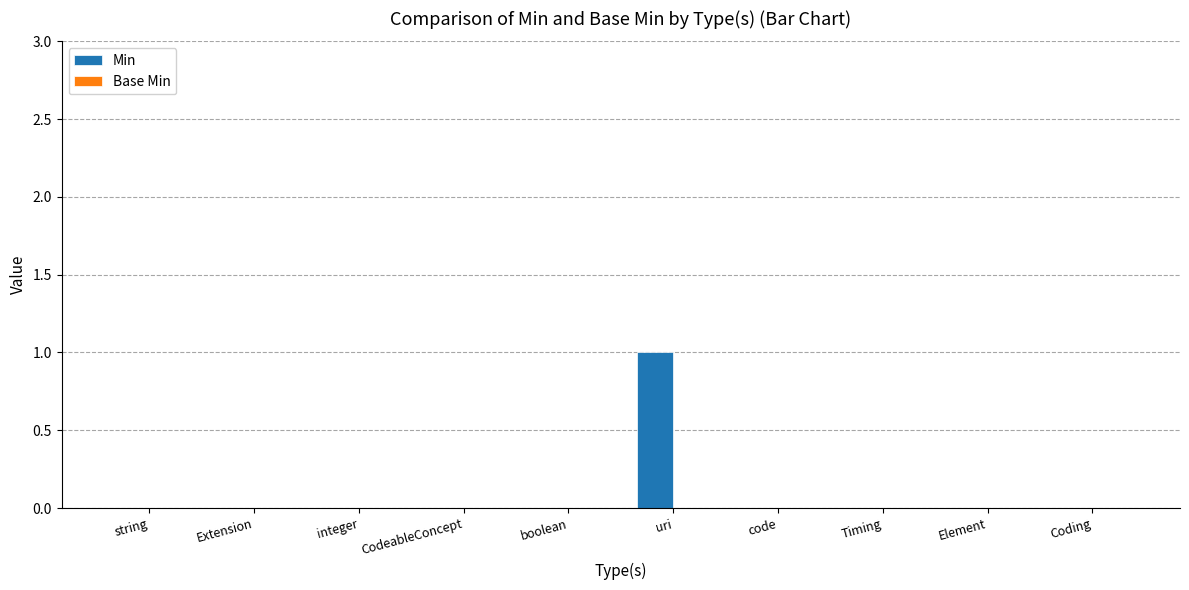

At which category does the chart reach its peak across all series?

uri